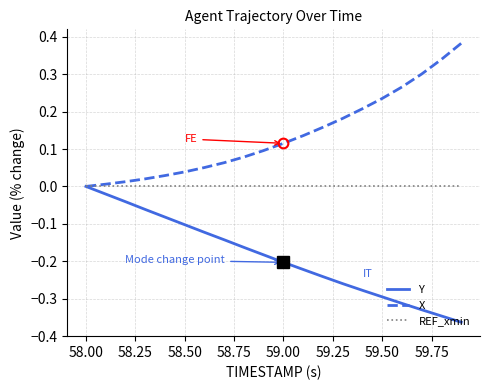

At how many categories does at least one series exceed 0?

19